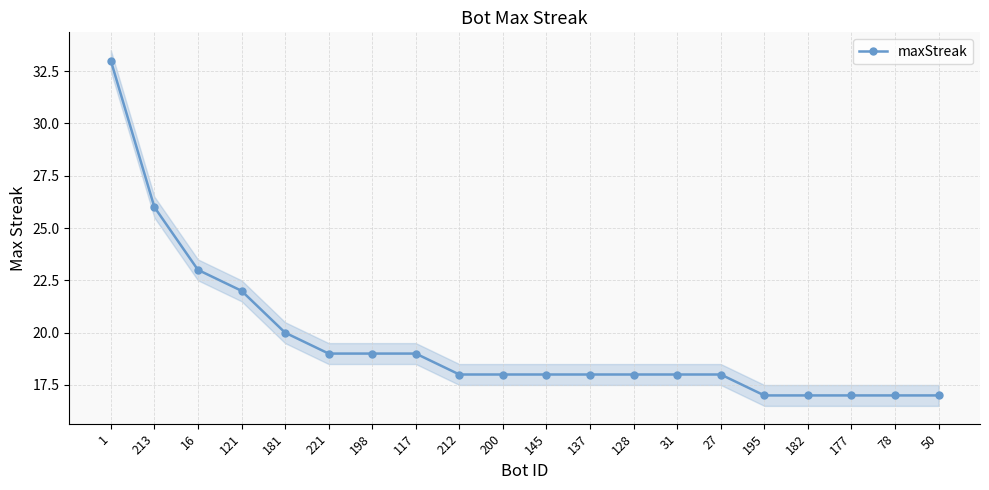

Reading left to right, extract all data points from this chart.

33	26	23	22	20	19	19	19	18	18	18	18	18	18	18	17	17	17	17	17